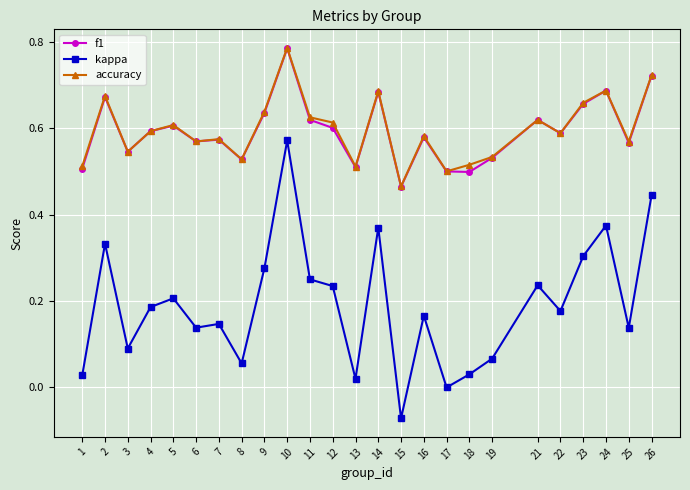

Count the number of data series in this chart.

3